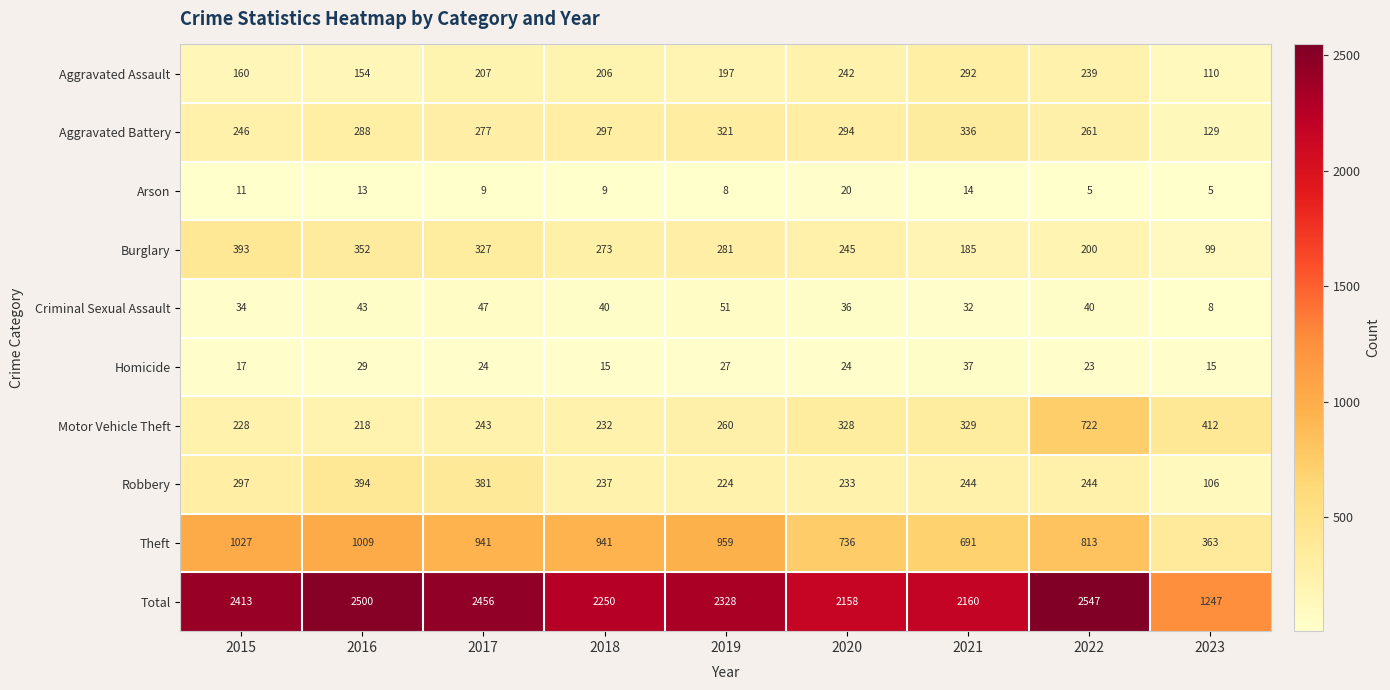

What is the minimum value shown in the chart?

5